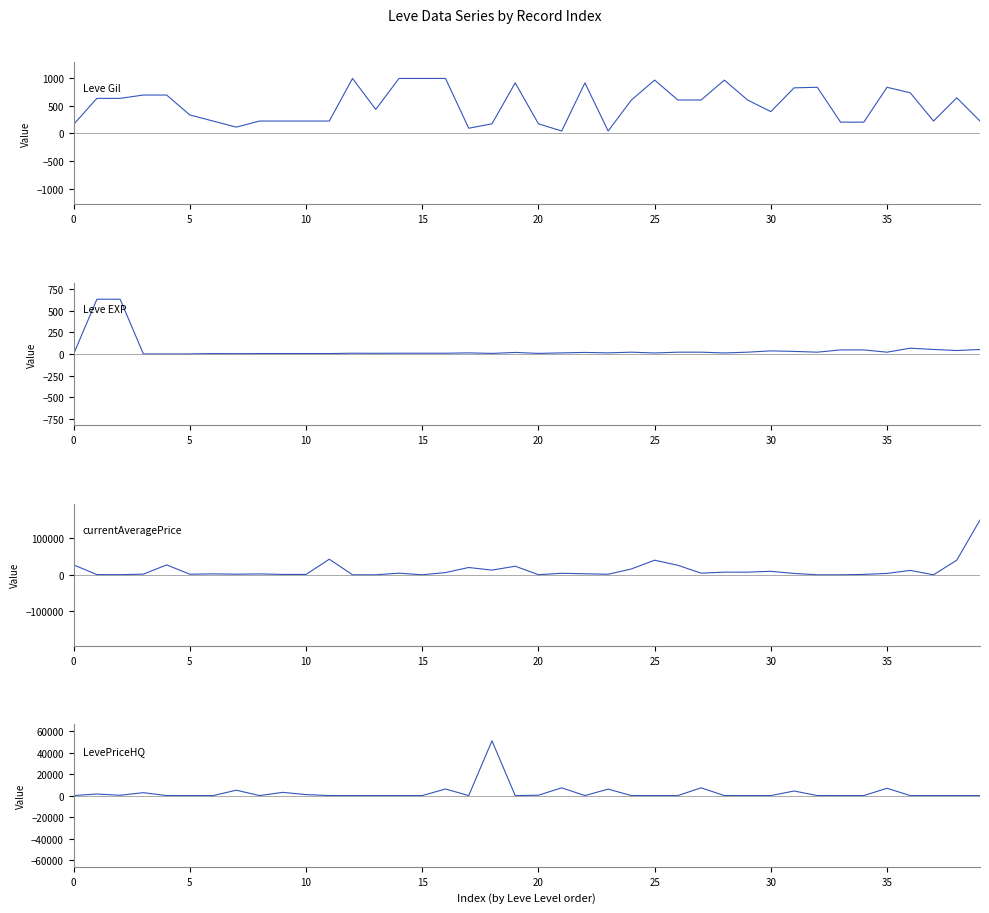

True or false: Leve Gil has more than 0 points higher than both neighbors.

True